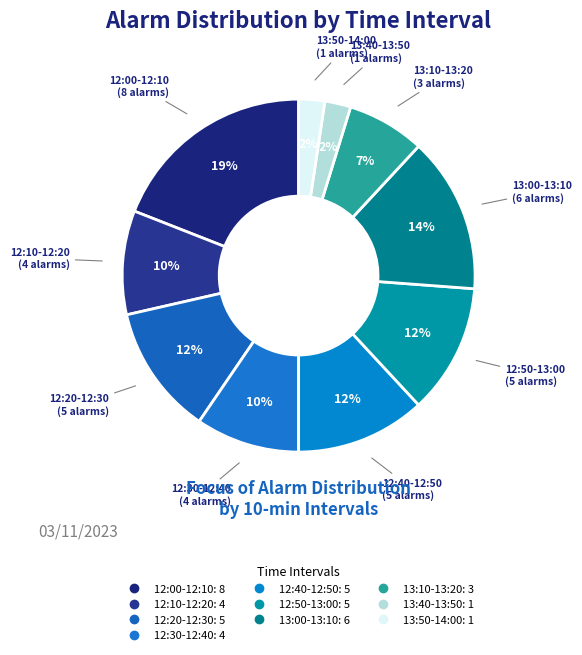

How many segments does this pie chart have?

10